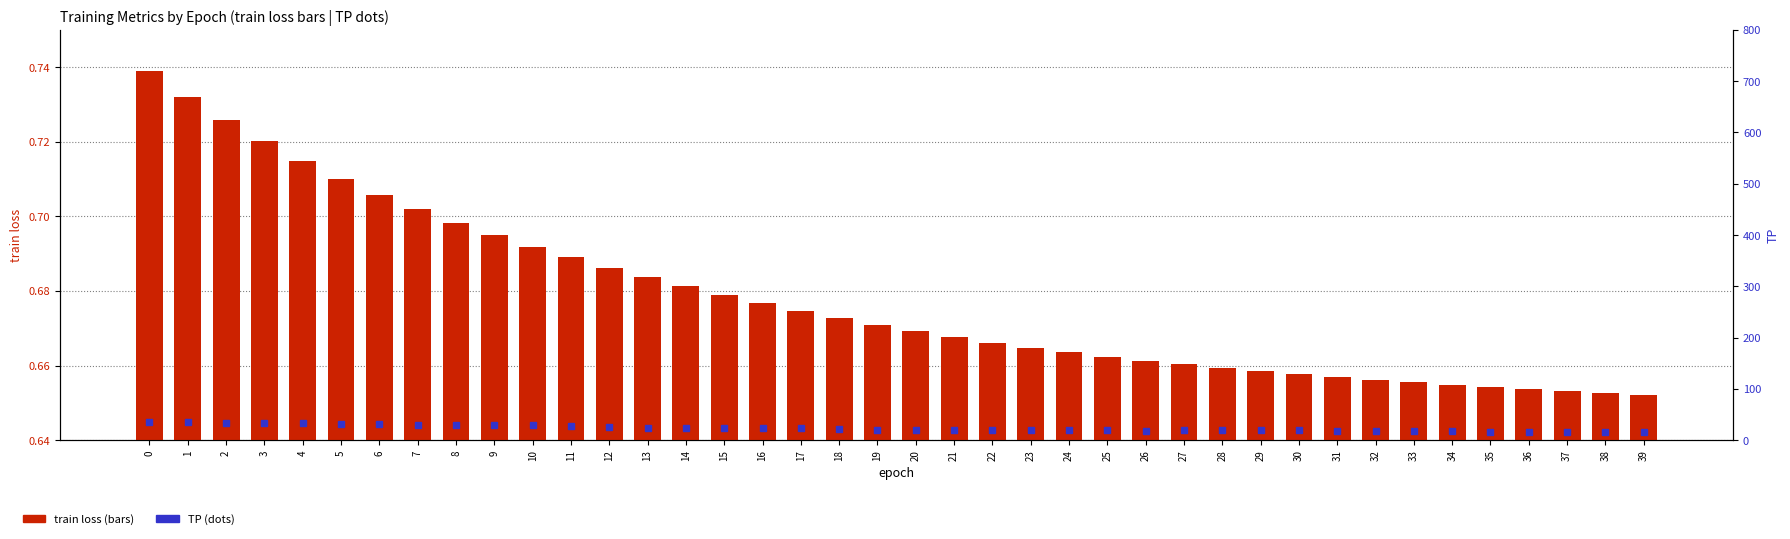

Does the chart contain any negative values?

No